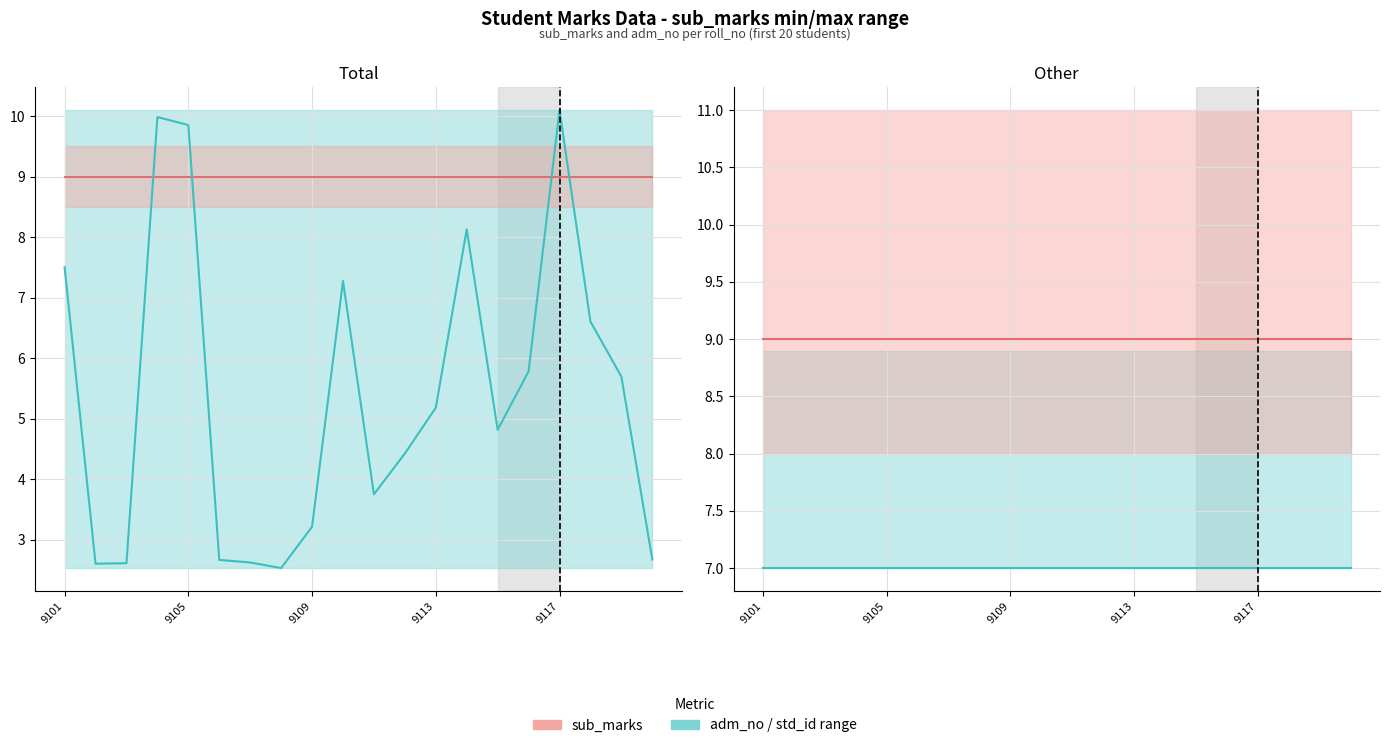

What is the minimum value shown in the chart?

2.5